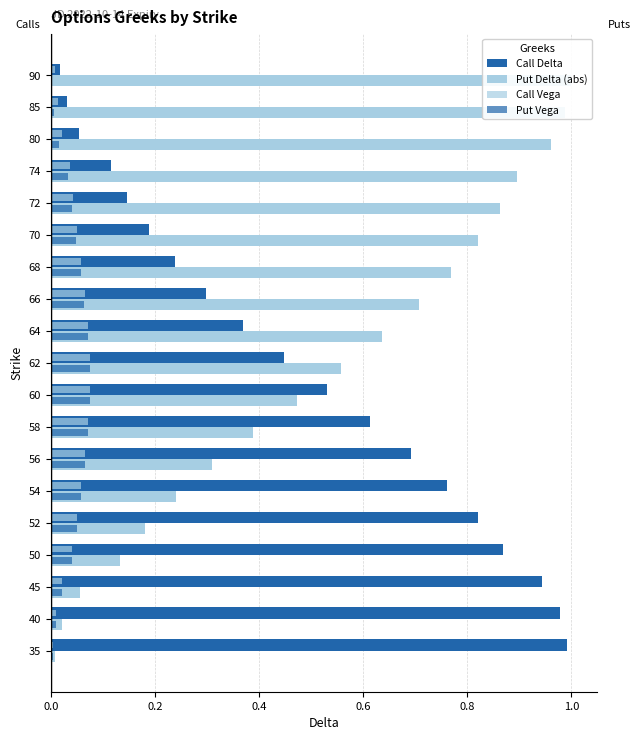

What is the difference between the maximum and minimum values in the Put Delta (abs) series?

1.0